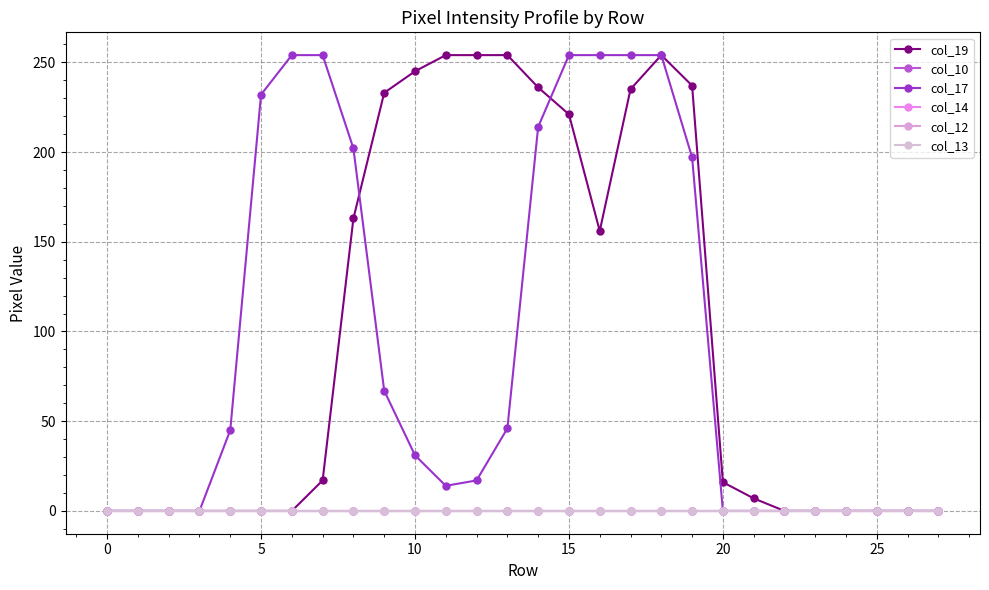

Is this an area chart (filled region under the line)?

No